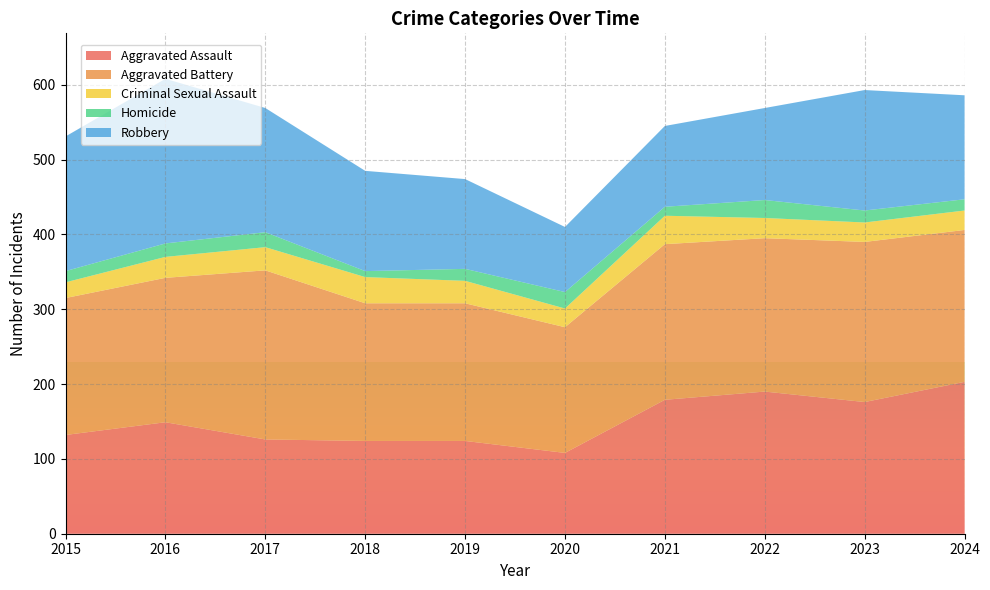

Reading left to right, list all the values displayed in this chart.

Aggravated Assault: 2015=132	2016=149	2017=126	2018=124	2019=124	2020=108	2021=179	2022=190	2023=176	2024=203
Aggravated Battery: 2015=183	2016=193	2017=226	2018=184	2019=184	2020=168	2021=208	2022=205	2023=214	2024=203
Criminal Sexual Assault: 2015=21	2016=28	2017=31	2018=35	2019=30	2020=25	2021=38	2022=27	2023=26	2024=26
Homicide: 2015=15	2016=18	2017=20	2018=8	2019=16	2020=22	2021=12	2022=24	2023=16	2024=15
Robbery: 2015=180	2016=220	2017=166	2018=134	2019=120	2020=87	2021=108	2022=123	2023=161	2024=139